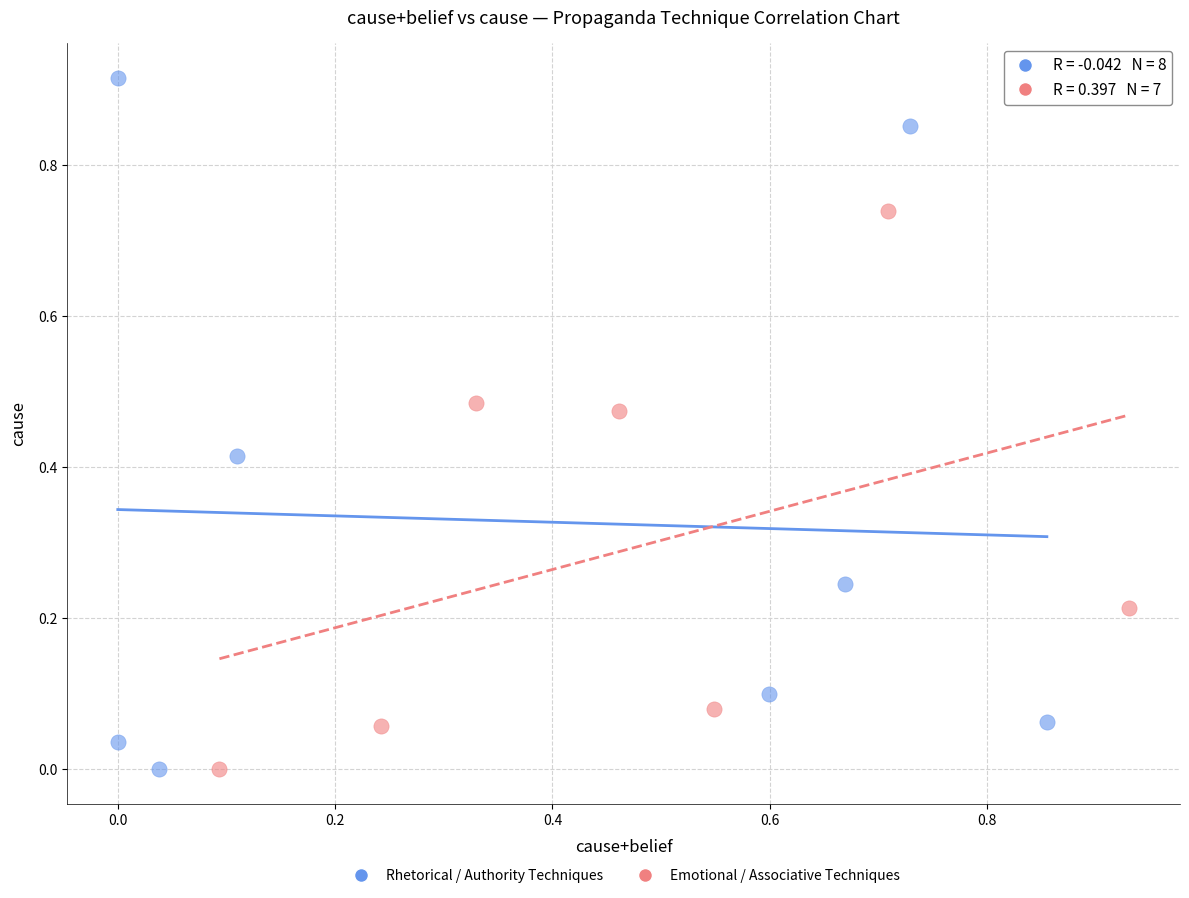

What are all the series names shown in the legend?

Rhetorical / Authority Techniques, Emotional / Associative Techniques